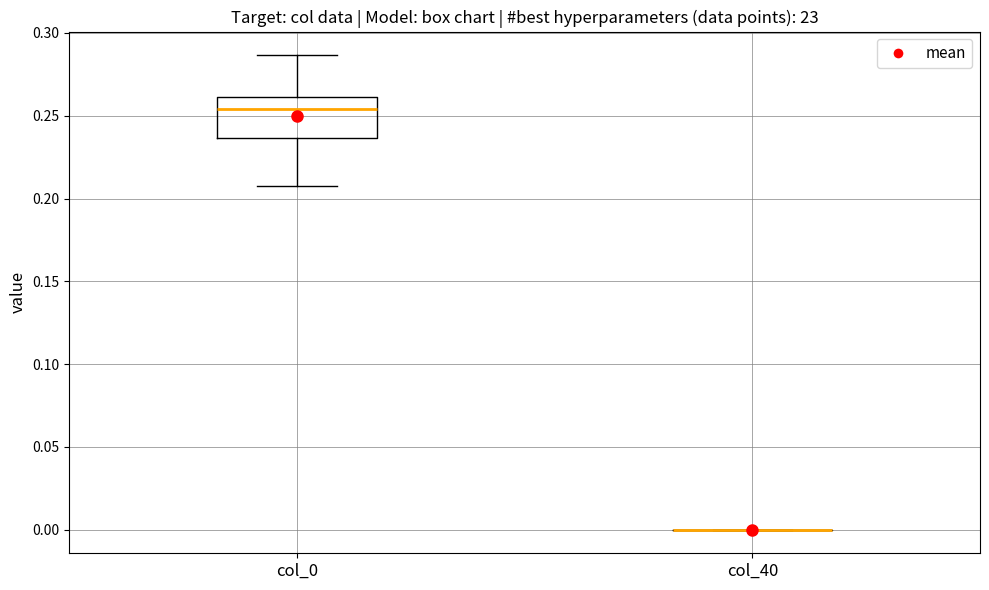

Reading left to right, transcribe this box plot: for each box, give where its median line is, the range the box spans, and where its two whiskers end, as read against the y-axis. The values are not printed on the chart, so give them approximately, as read against the axis.

col_0: median 0.255, box 0.235 to 0.260, whiskers 0.210 to 0.285
col_40: box collapsed to a line at 0.000, whiskers 0.000 to 0.000